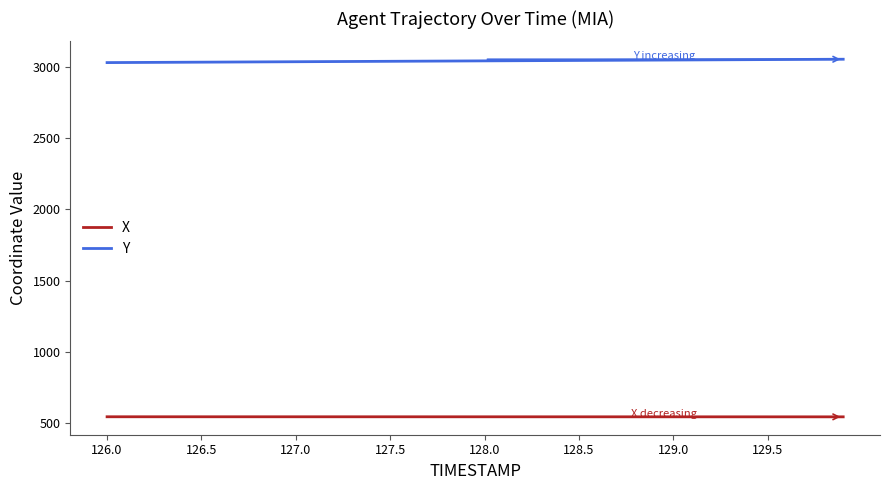

Which series has the largest total across all categories?

Y